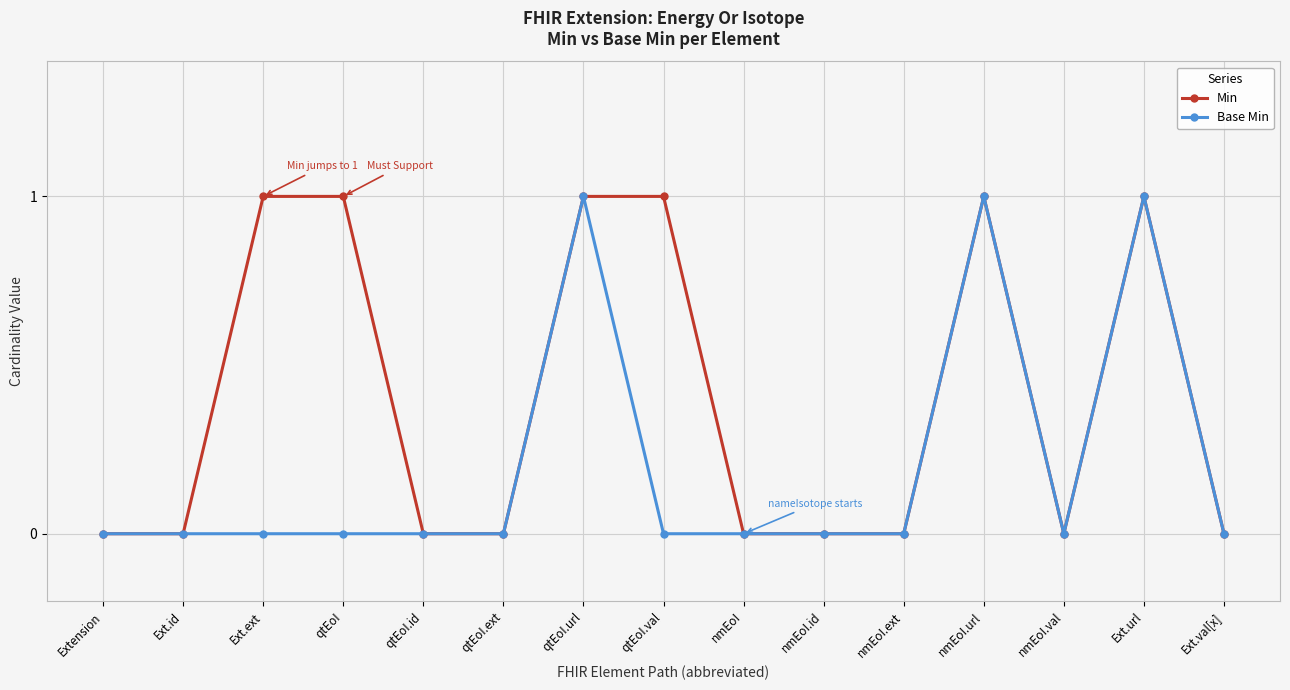

List the series in order of their overall mean, highest first.

Min, Base Min